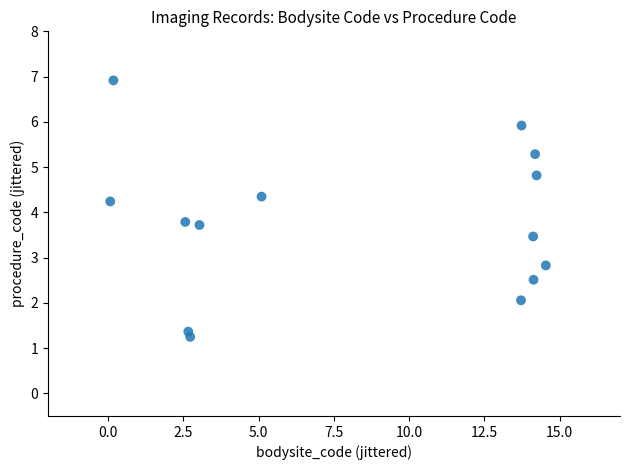

What is the range of X values (max minus min)?

14.5